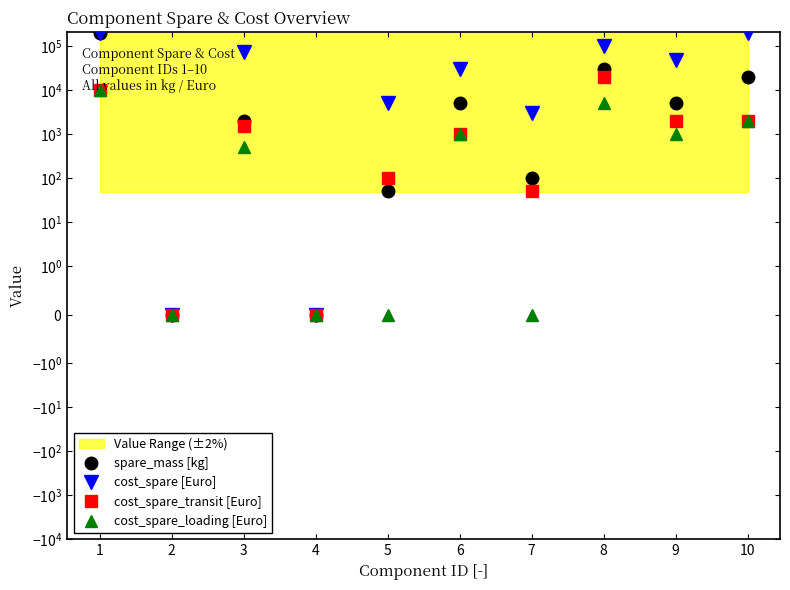

What is the difference between the maximum and minimum values in the cost_spare [Euro] series?

200000